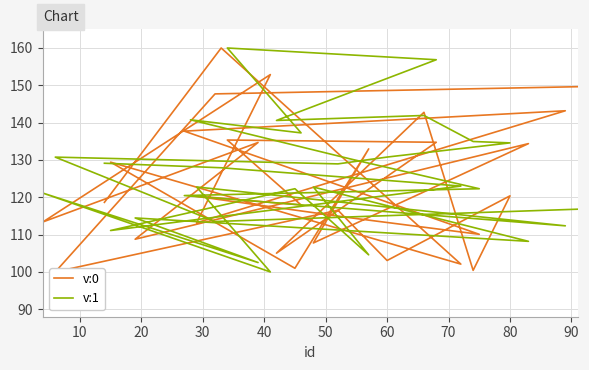

How many intersections are there between v:1 and v:0?

17